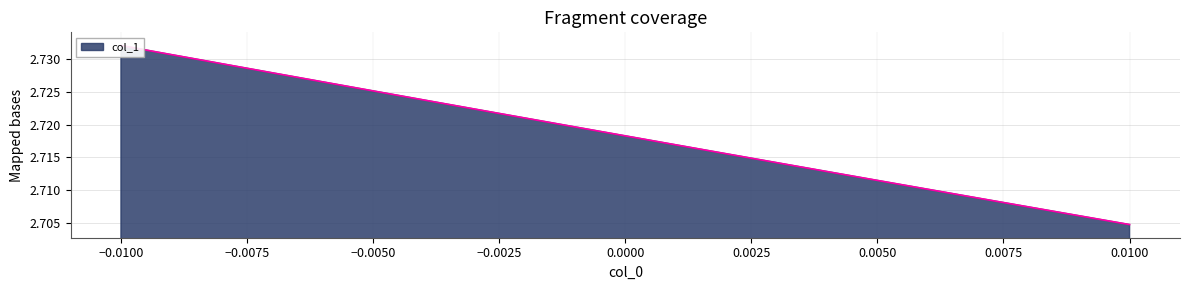

How many values are between 2 and 3?

20